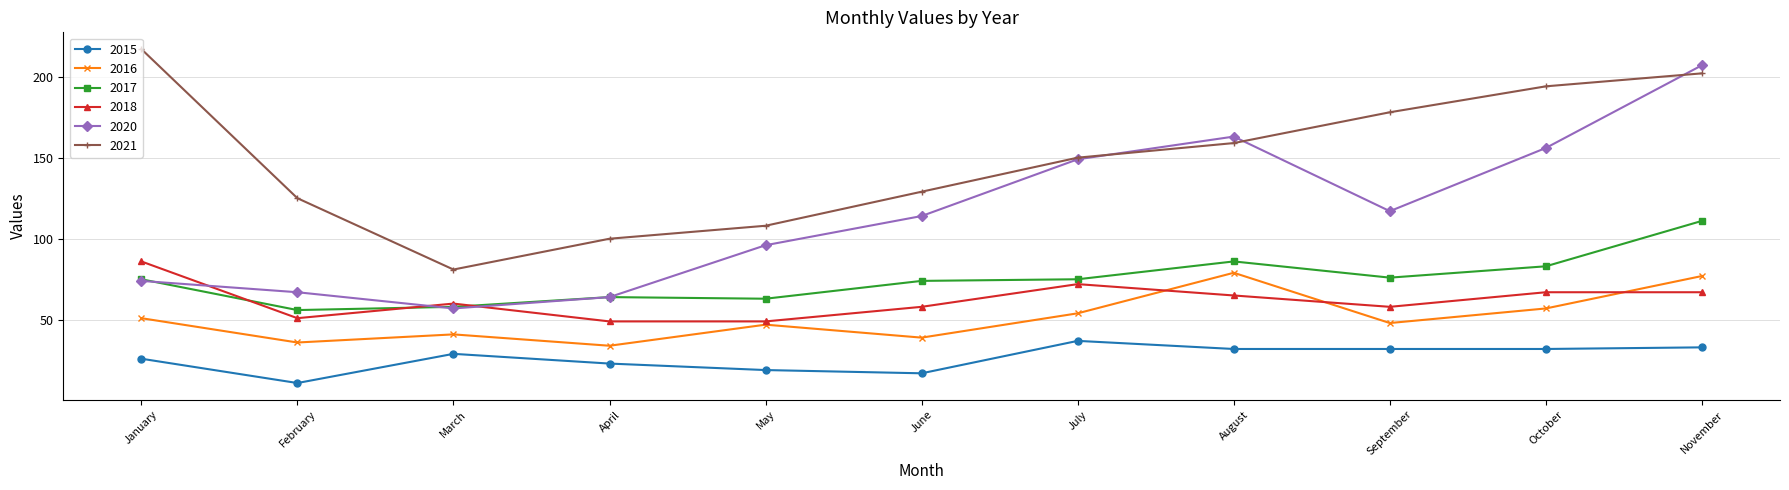

How many times do 2017 and 2018 cross each other?

3